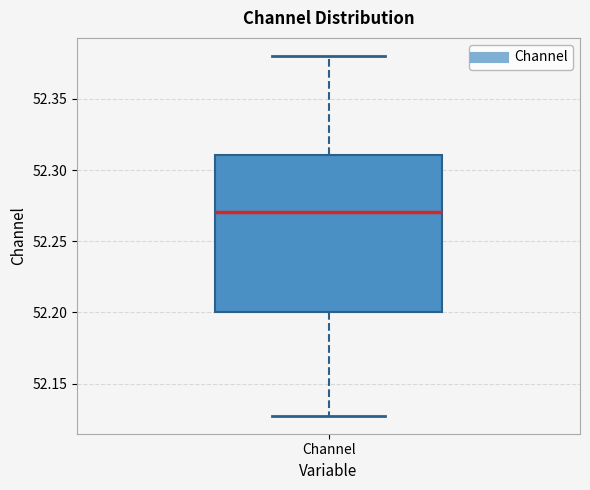

Read this box plot against the y-axis: the position of the median line, the range covered by the box, and the ends of both whiskers. The values are not printed on the chart, so give them approximately, as read against the axis.

median 52.27, box 52.20 to 52.31, whiskers 52.13 to 52.38